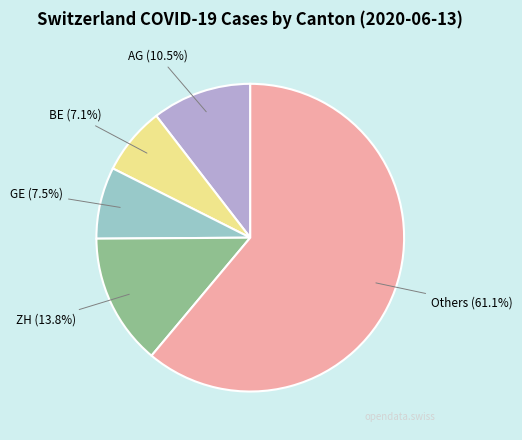

Count the number of slices in the pie.

5